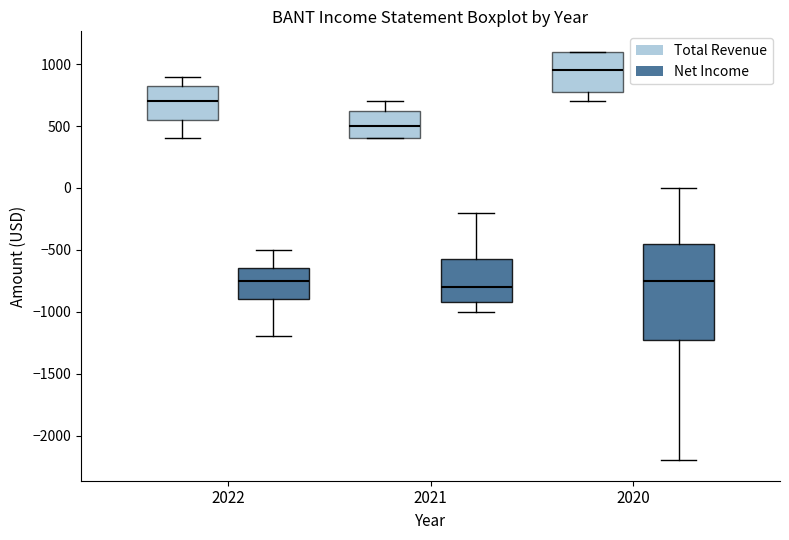

Reading left to right, read every box against the y-axis: the position of its median line, the range the box covers, and the ends of its whiskers. The values are not printed on the chart, so give them approximately, as read against the axis.

2022 (Total Revenue): median 700, box 550 to 850, whiskers 400 to 900
2022 (Net Income): median -750, box -900 to -650, whiskers -1200 to -500
2021 (Total Revenue): median 500, box 400 to 650, whiskers 400 to 700
2021 (Net Income): median -800, box -900 to -550, whiskers -1000 to -200
2020 (Total Revenue): median 950, box 800 to 1100, whiskers 700 to 1100
2020 (Net Income): median -750, box -1200 to -450, whiskers -2200 to 0